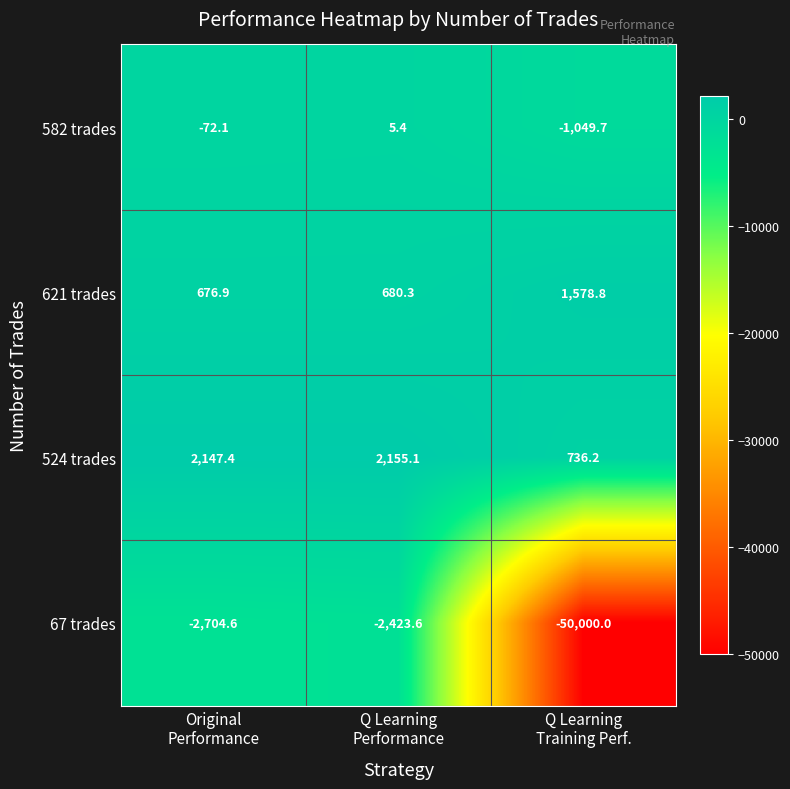

What is the difference between the maximum and second lowest values in the 621 trades series?

898.5